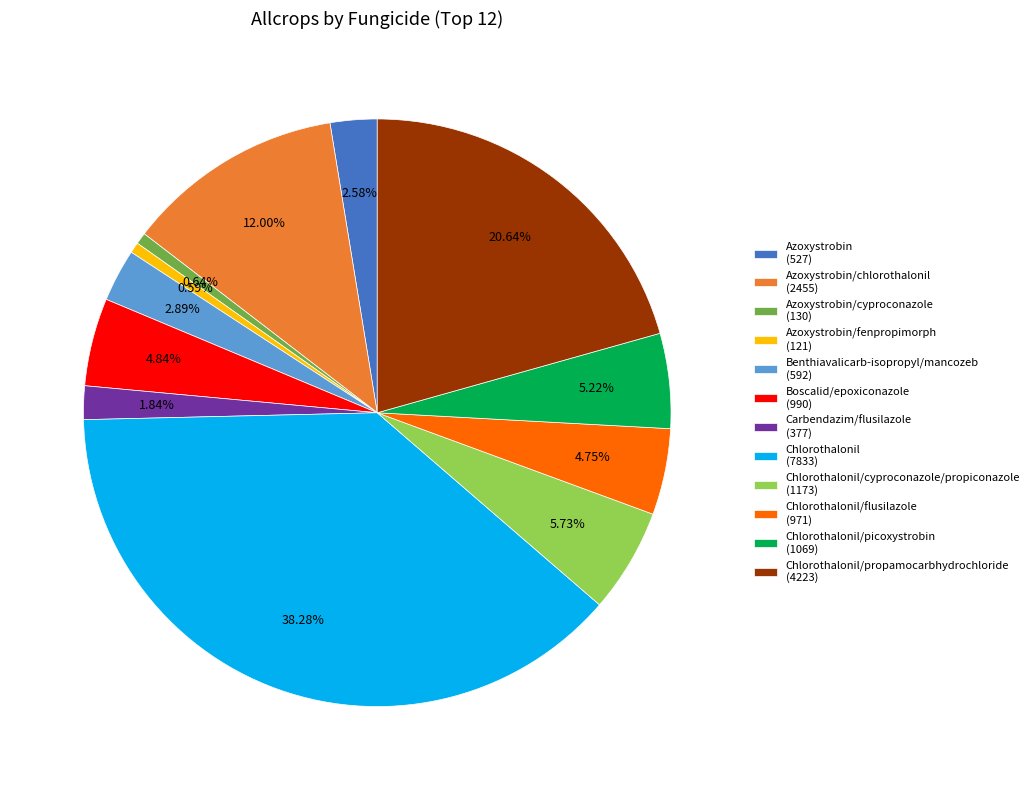

Which has a higher value, Boscalid/epoxiconazole (990) or Chlorothalonil/cyproconazole/propiconazole (1173)?

Chlorothalonil/cyproconazole/propiconazole (1173)